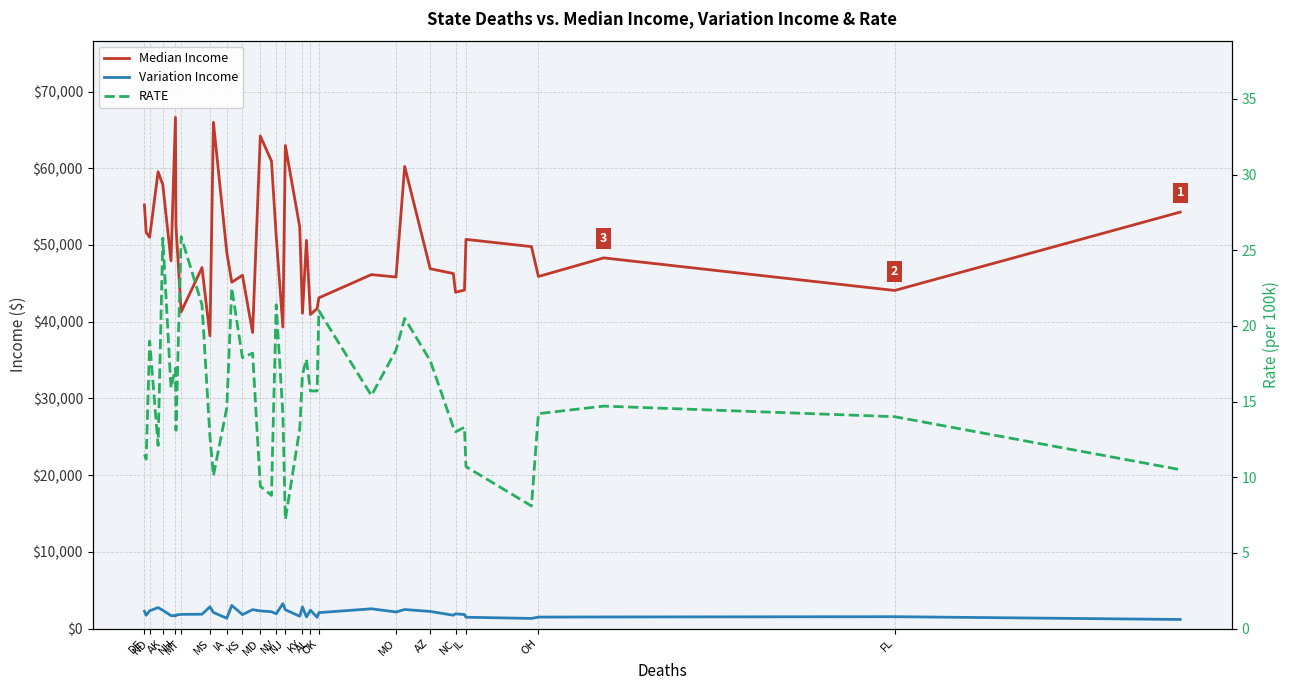

What position from the right is DE?

40